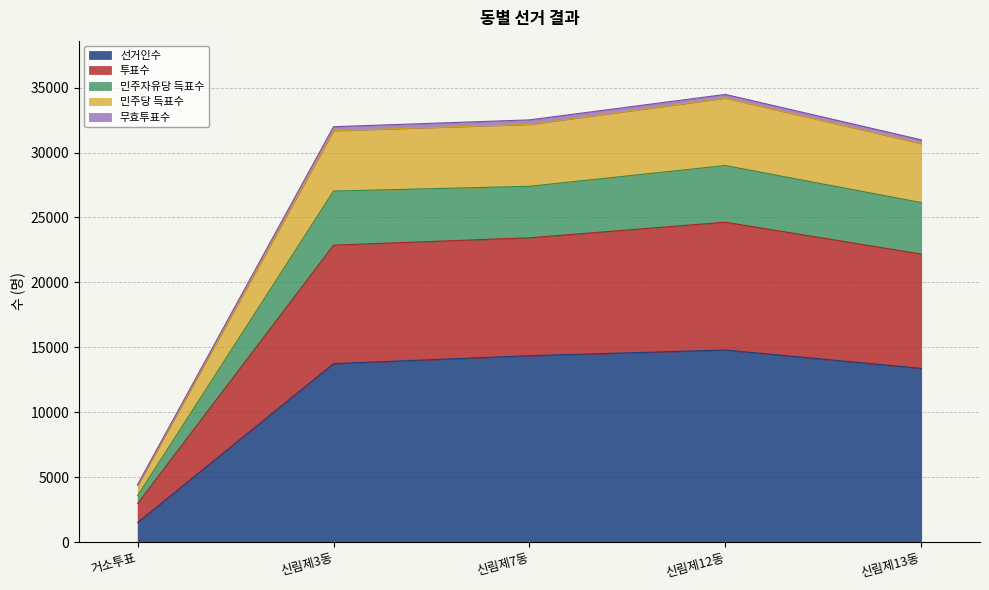

At which label is 선거인수 closest to 8156?

신림제13동